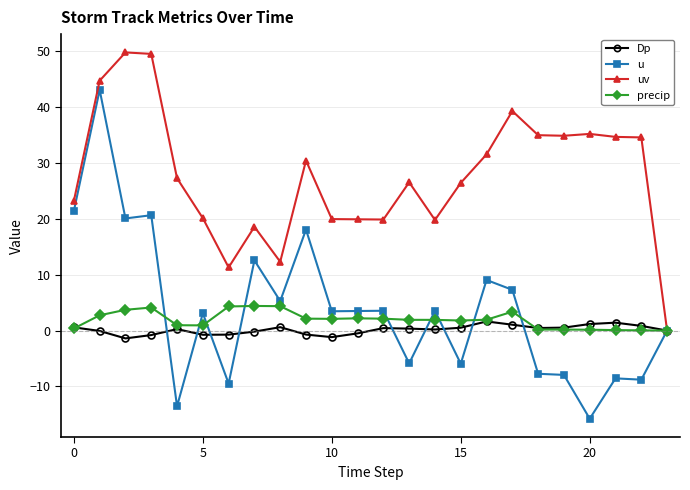

What is the value of the precip point at the 7th from the left?

4.3